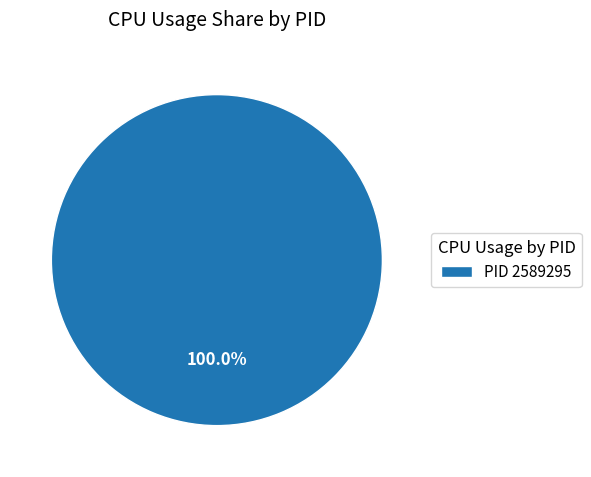

How many segments does this pie chart have?

1